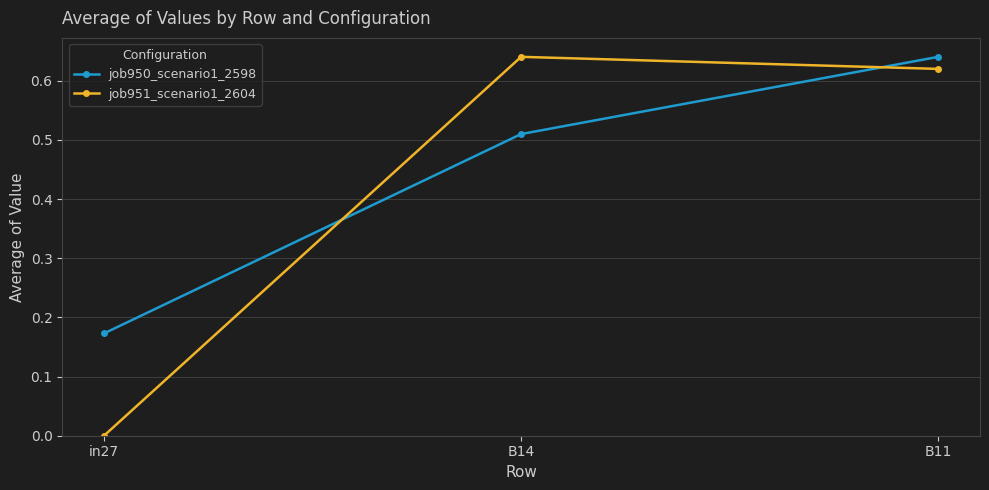

Which category has the lowest value across all series?

in27